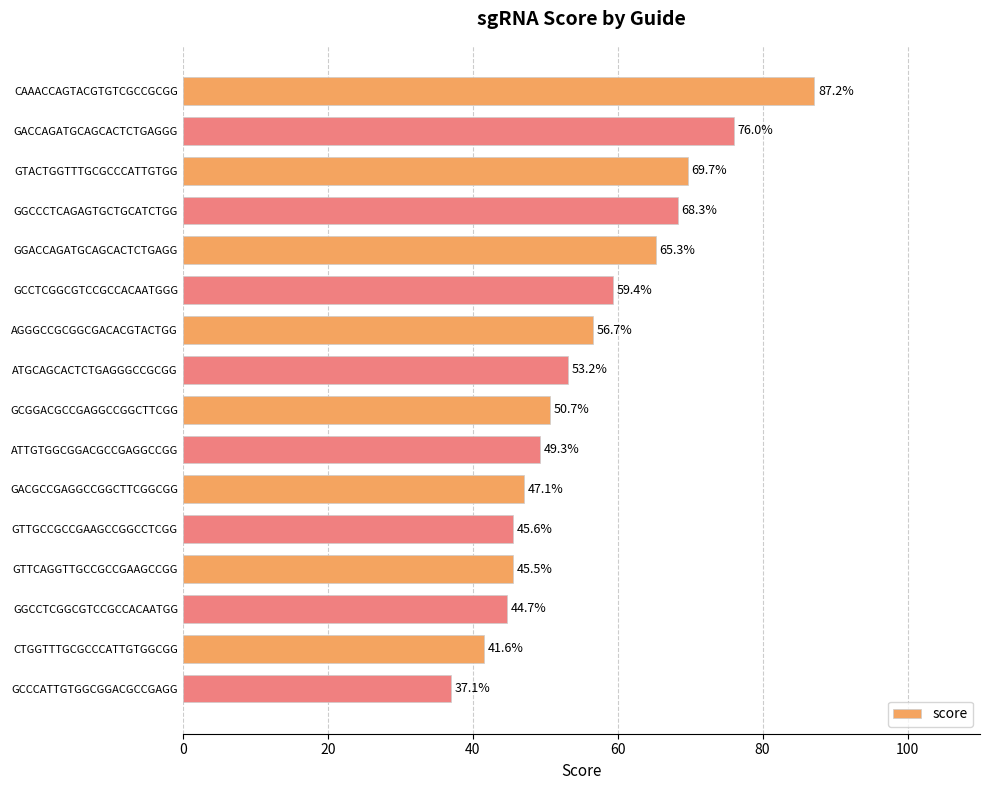

What is the value of the 7th bar from the top?

56.7